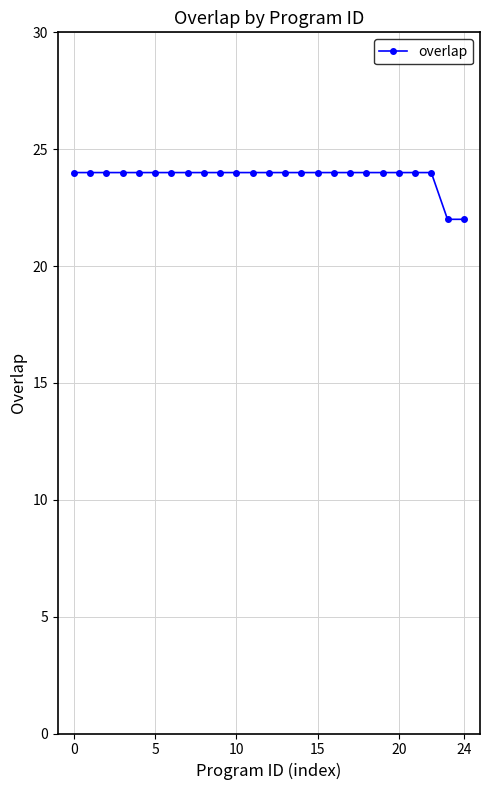

What is the value of the 25th point from the left?

22